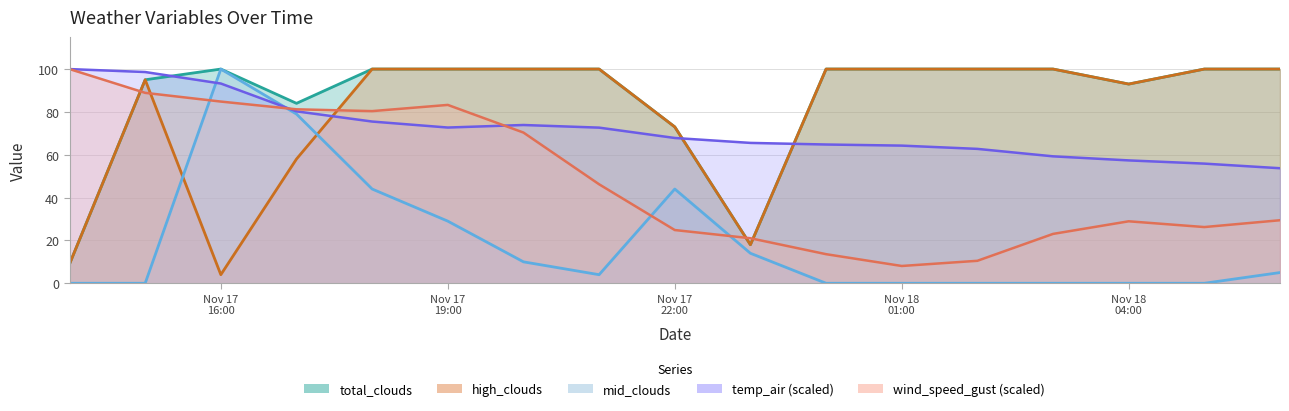

After their last crossing, which series has the higher values: high_clouds or temp_air?

high_clouds